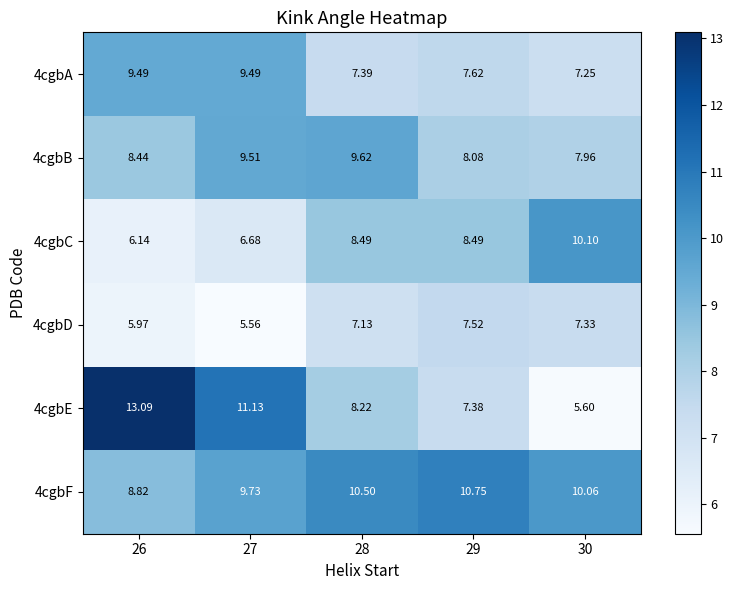

Is the value of 4cgbA at 29 greater than the value of 4cgbB at 30?

No